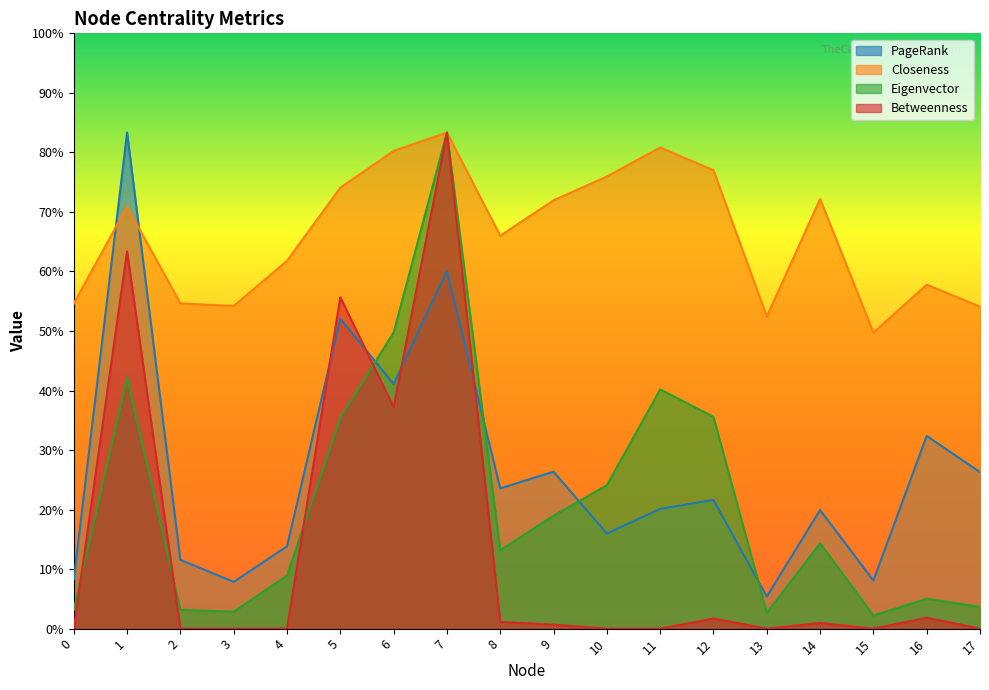

What is the value of the Closeness point at the 2nd from the left?

0.7